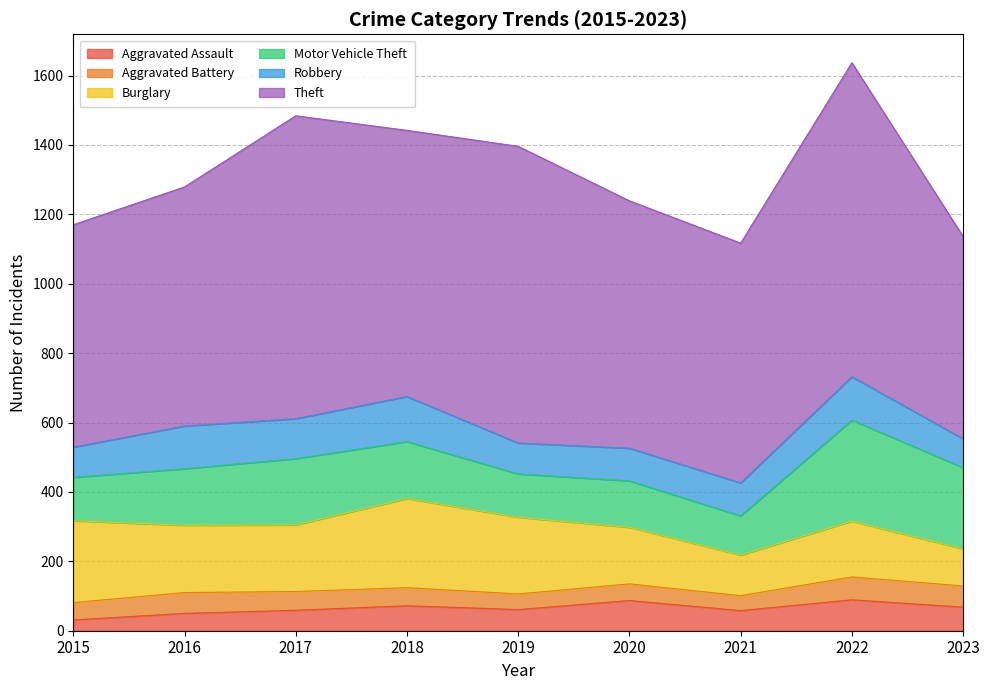

List the labels in order of Theft value, smallest first.

2023, 2015, 2016, 2021, 2020, 2018, 2019, 2017, 2022